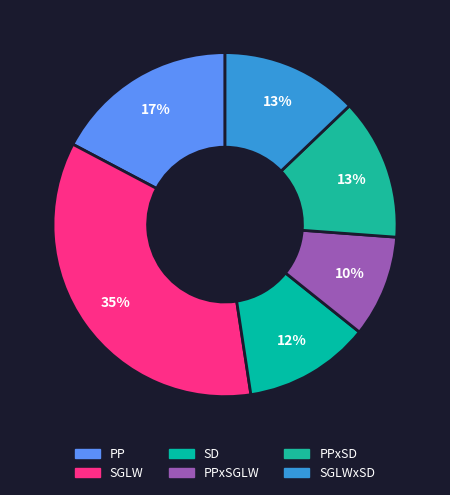

How many segments does this pie chart have?

6